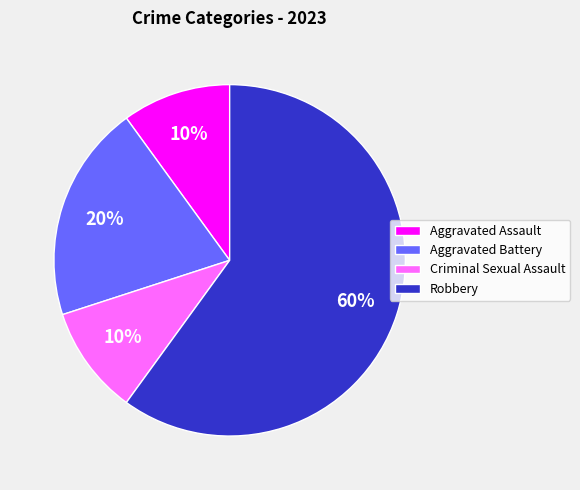

Is the sum of Robbery and Aggravated Assault greater than half?

Yes